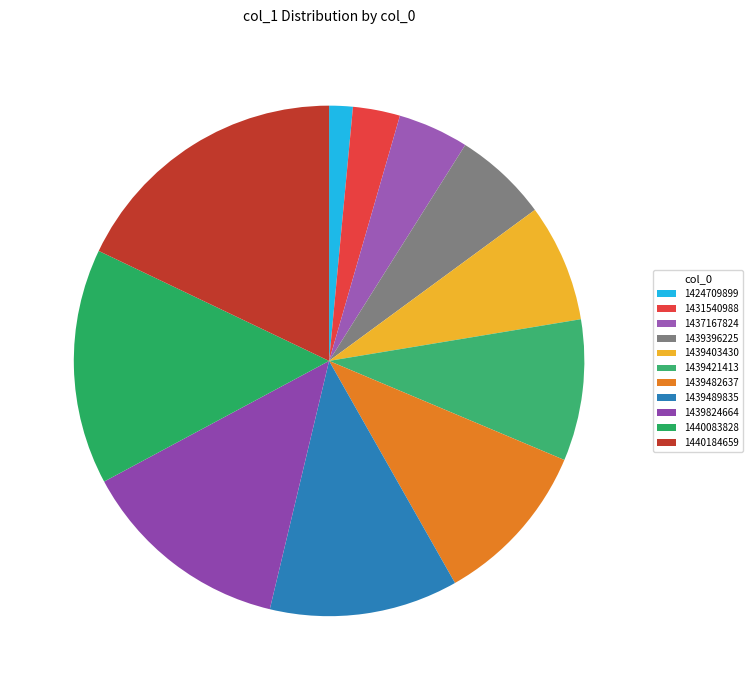

Which slice is the largest?

1440184659